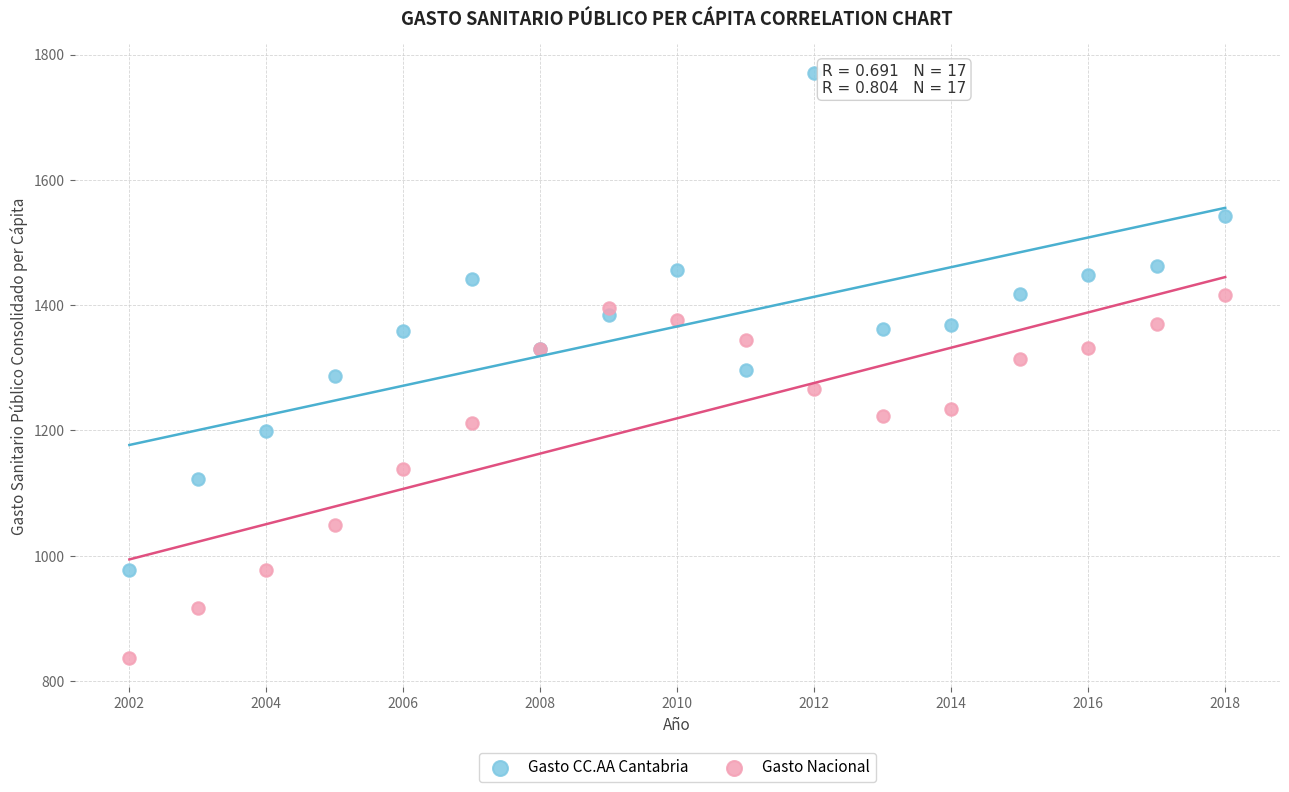

What are all the series names shown in the legend?

Gasto CC.AA Cantabria, Gasto Nacional